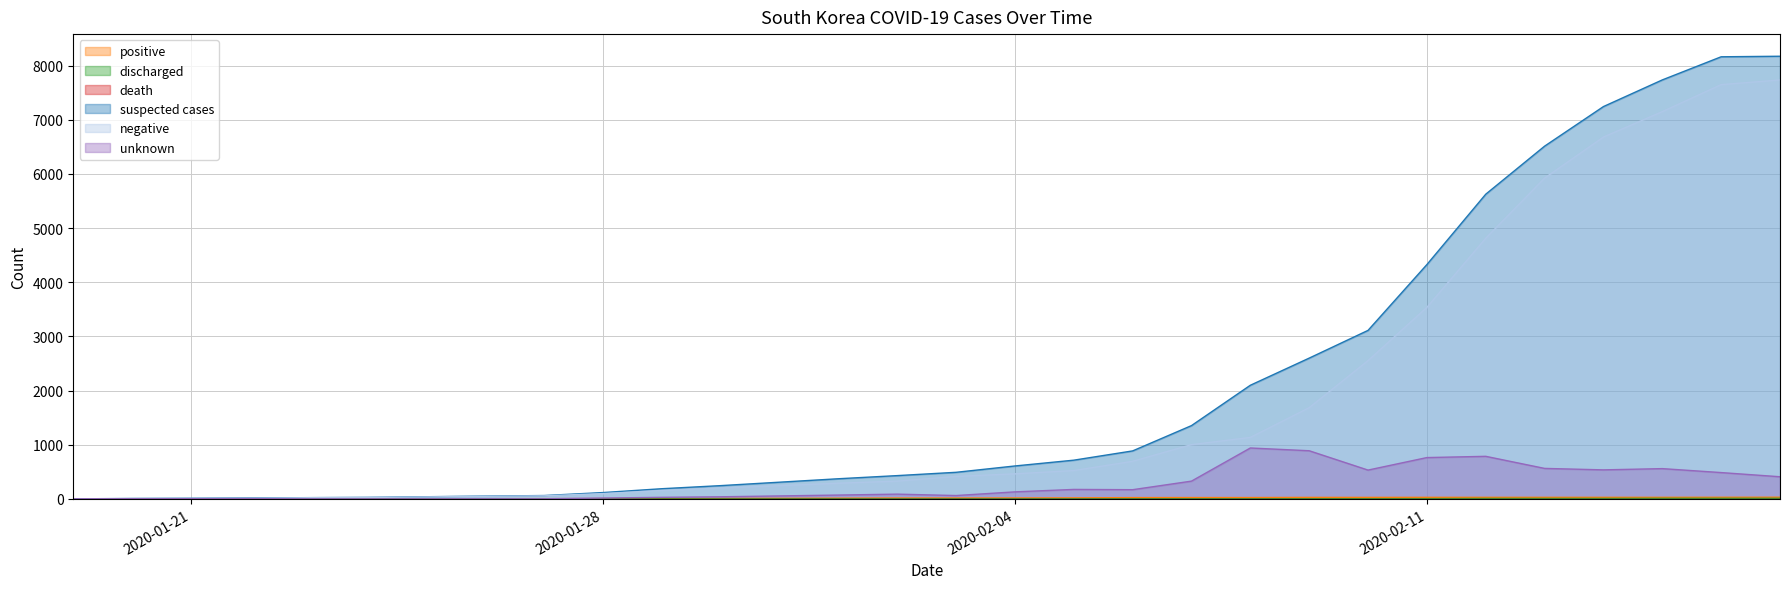

At which label is suspected cases closest to 4085?

2020-02-11